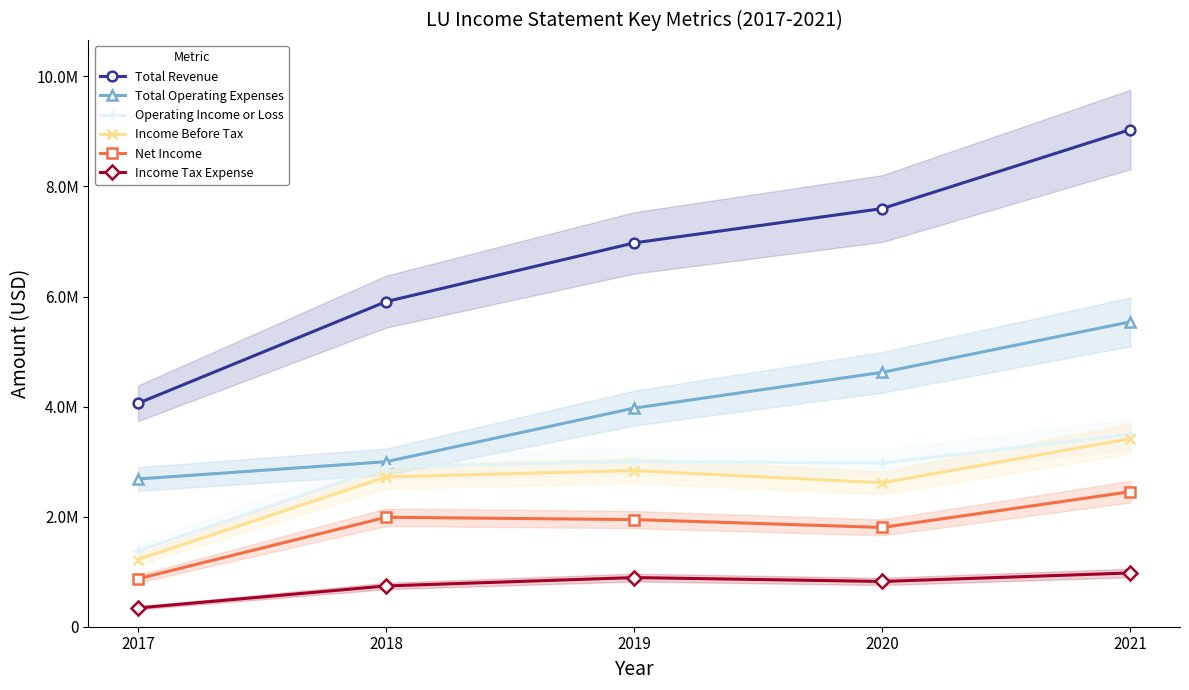

How many values in the Operating Income or Loss series exceed 2975500?

2